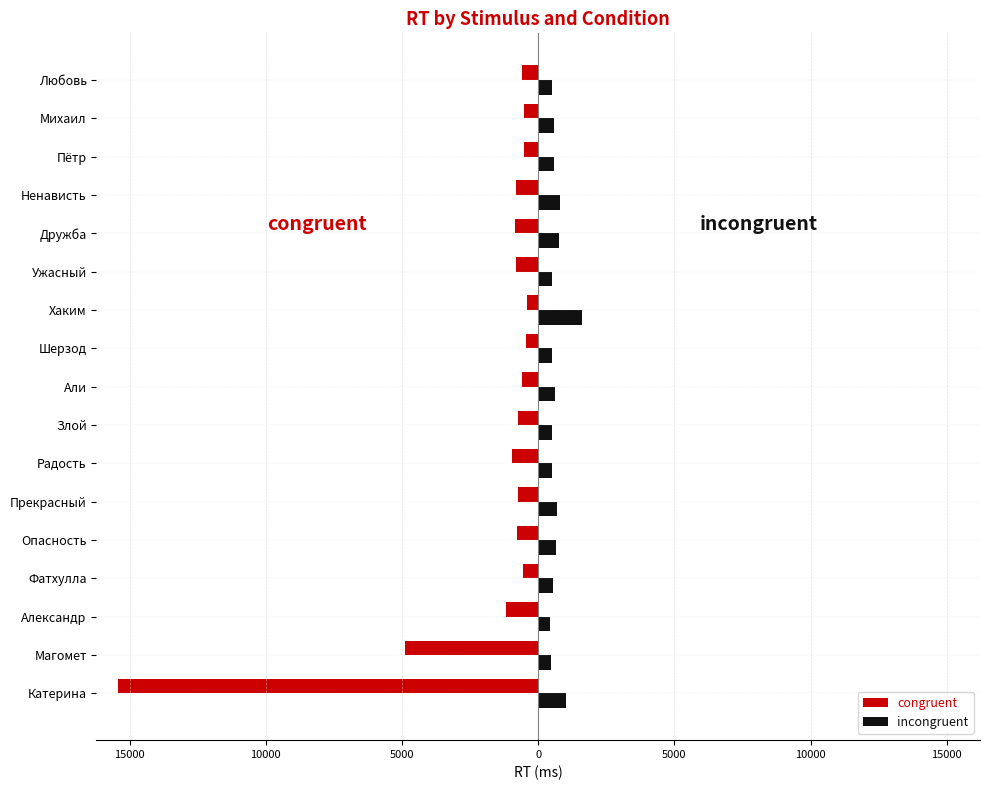

Which series has the largest range (max minus min)?

congruent